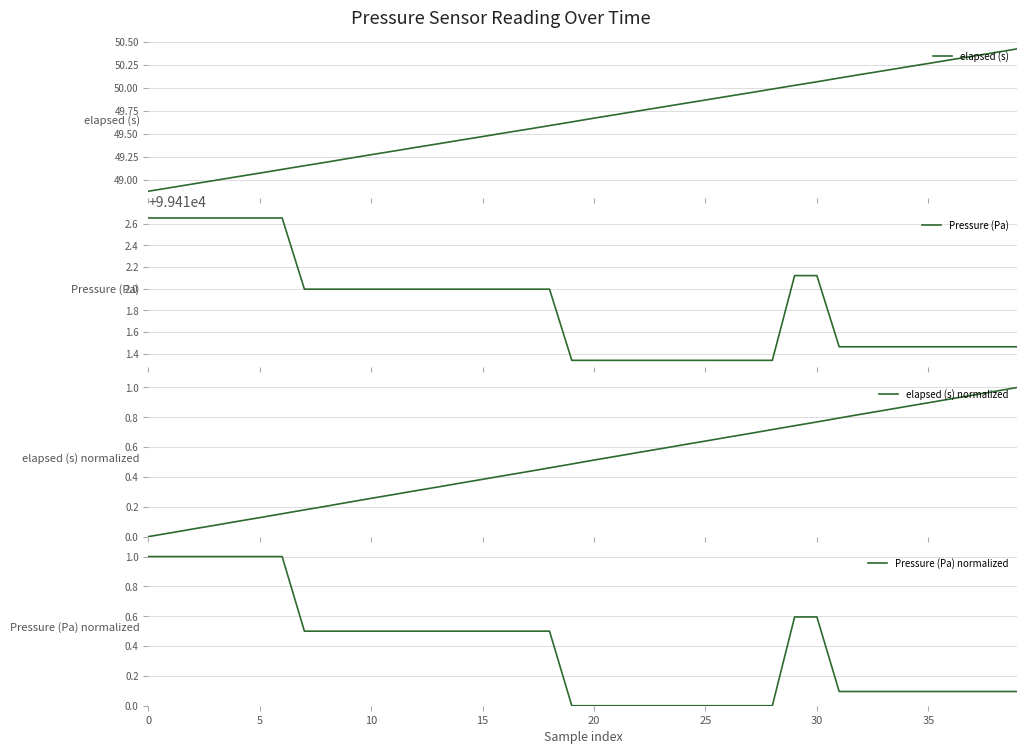

How many lines are shown in the chart?

4